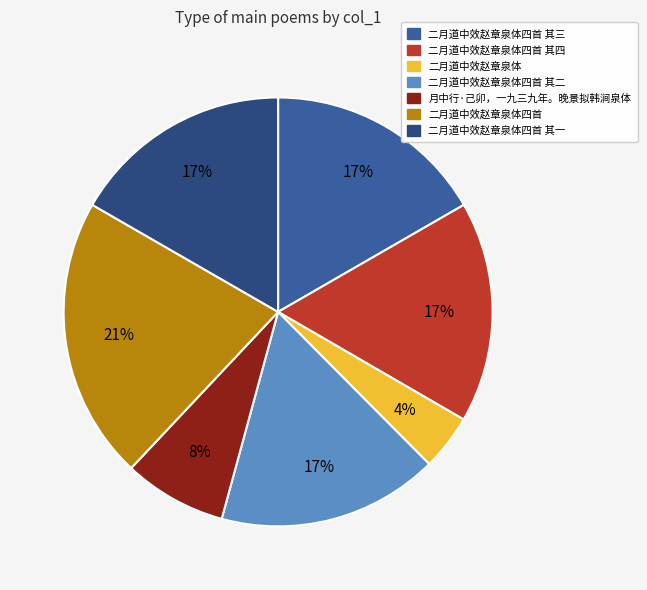

Is the sum of 二月道中效赵章泉体四首 其四 and 二月道中效赵章泉体四首 greater than half?

No